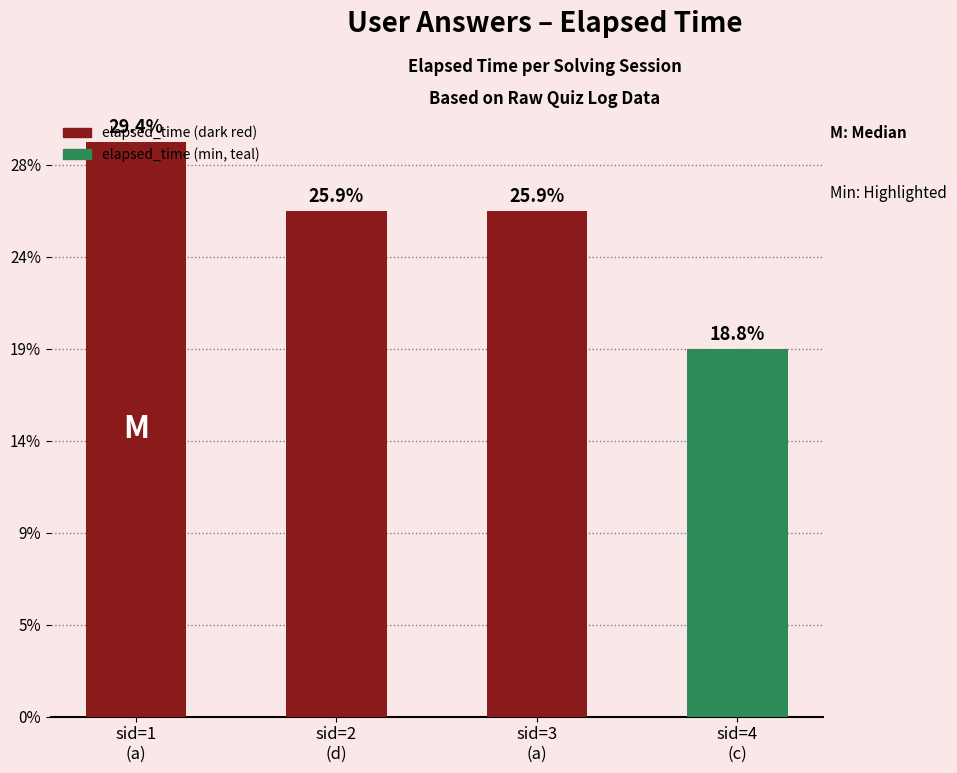

Are the bars horizontal?

No